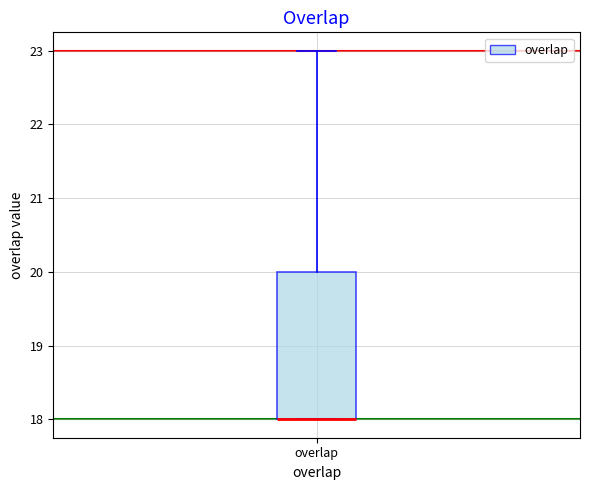

Read this box plot against the y-axis: the position of the median line, the range covered by the box, and the ends of both whiskers. The values are not printed on the chart, so give them approximately, as read against the axis.

median 18 (drawn on the box's lower edge), box 18 to 20, whiskers 18 to 23